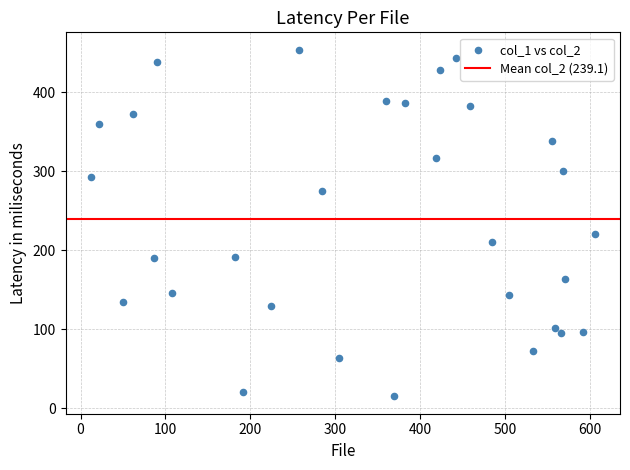

What is the range of Y values (max minus min)?

439